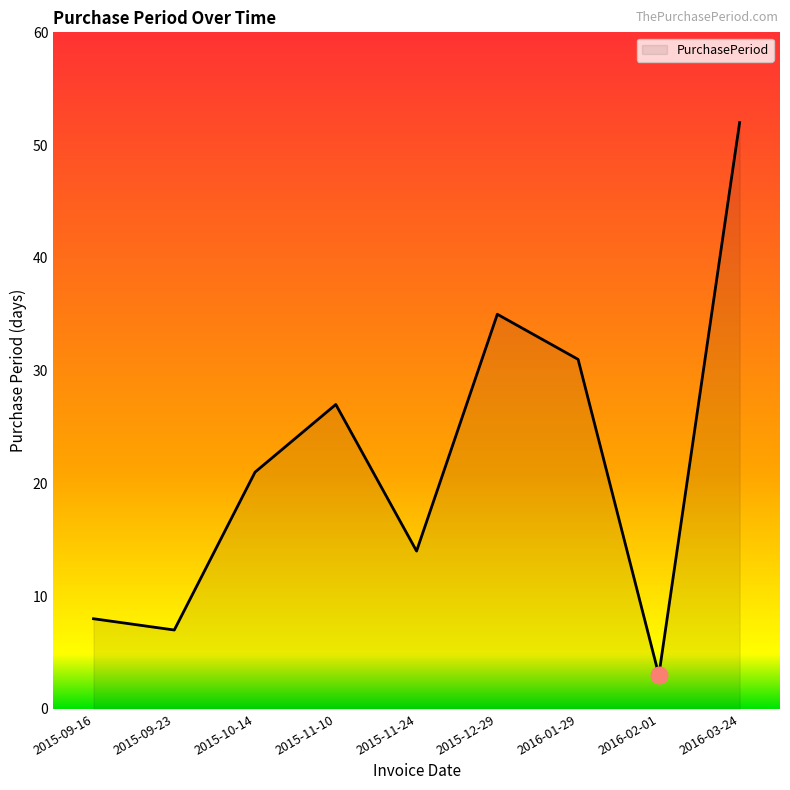

Which label corresponds to the largest value in the chart?

2016-03-24